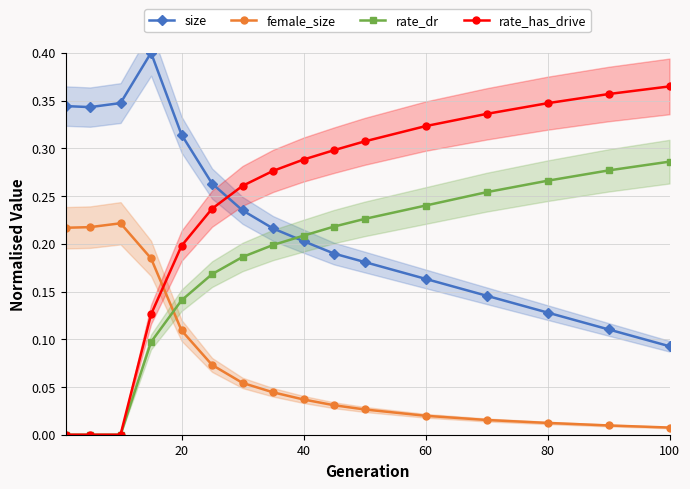

Is it true that rate_has_drive equals 0.2 at 20?

True